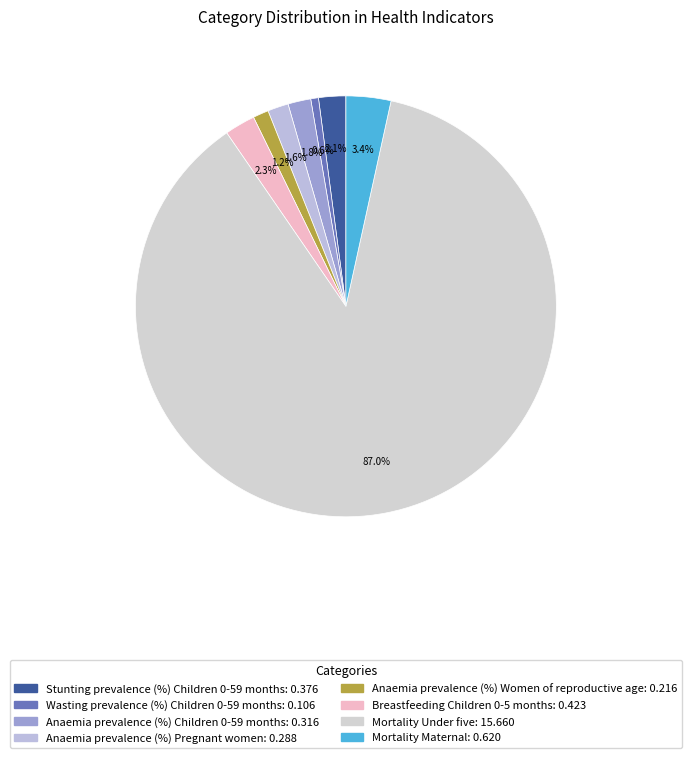

How many segments does this pie chart have?

8